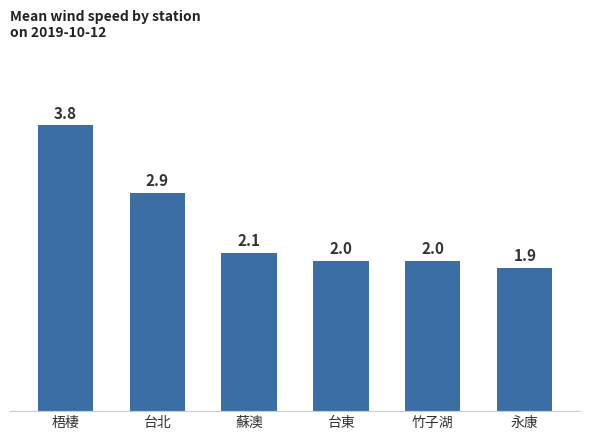

How many bars are there in total?

6